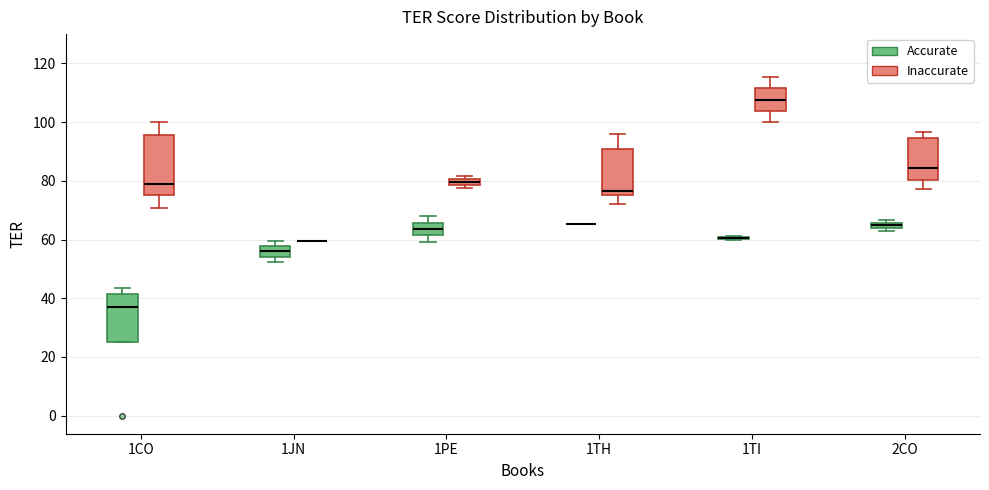

Comparing the boxes themselves (not the whiskers), which one is the tallest?

1CO (Inaccurate)